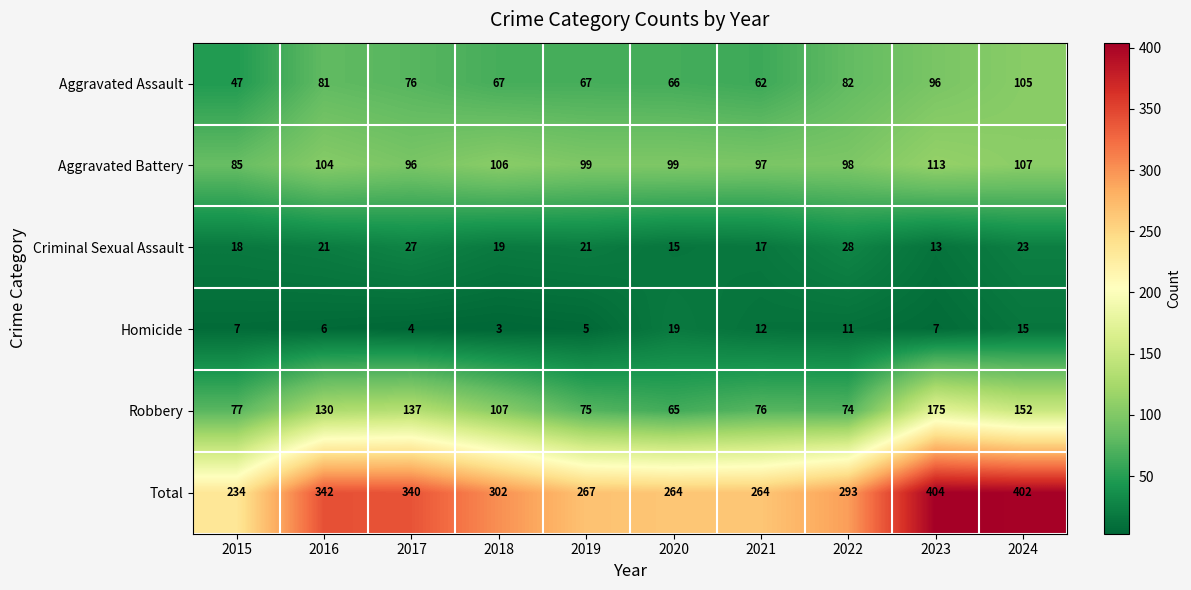

What is the difference between the maximum and minimum values in the Total series?

170